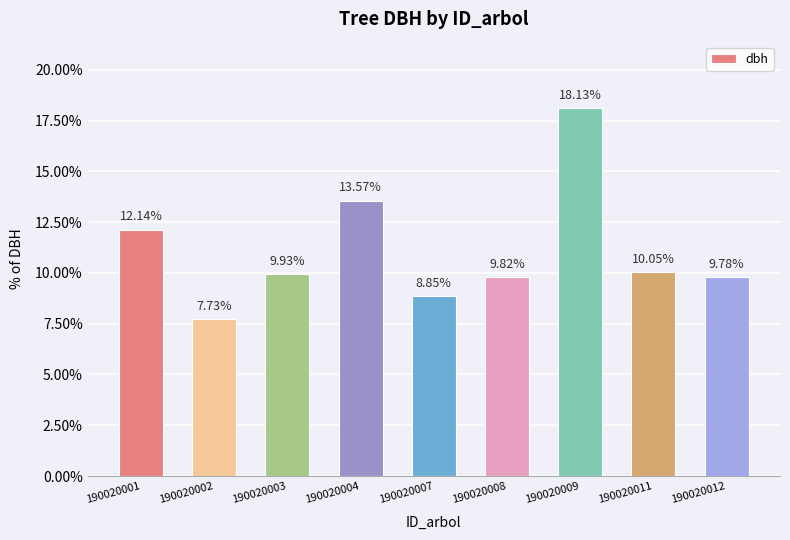

What is the smallest value displayed?

7.7